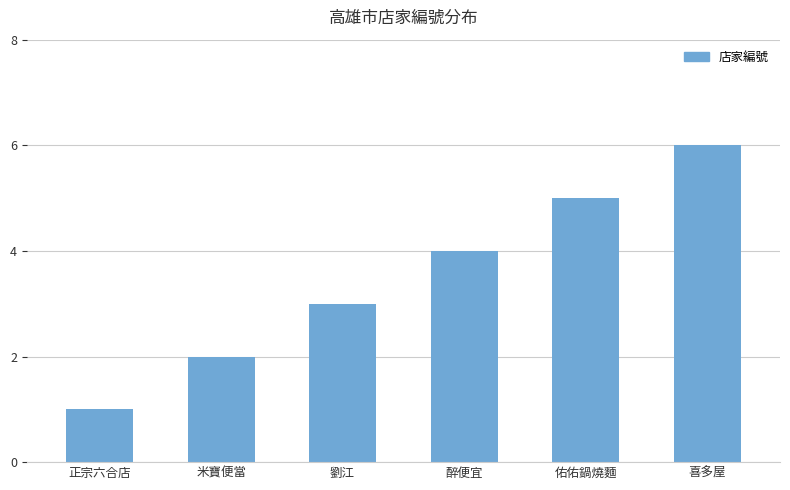

What is the label of the 5th bar from the right?

米寶便當